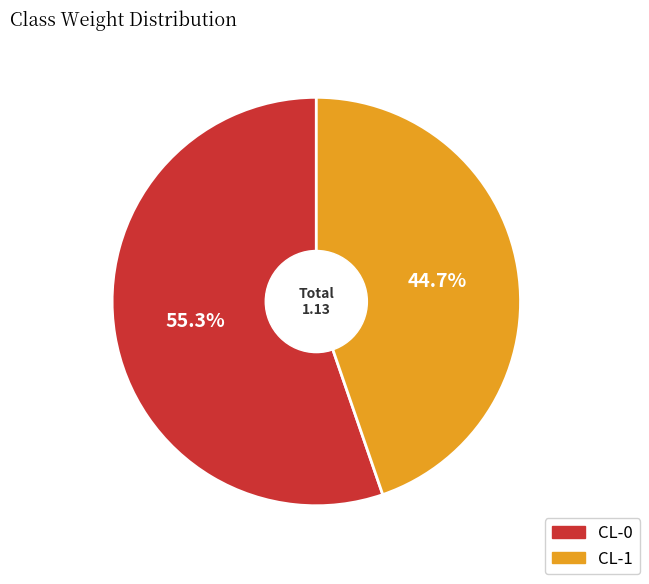

Between CL-0 and CL-1, which is larger?

CL-0